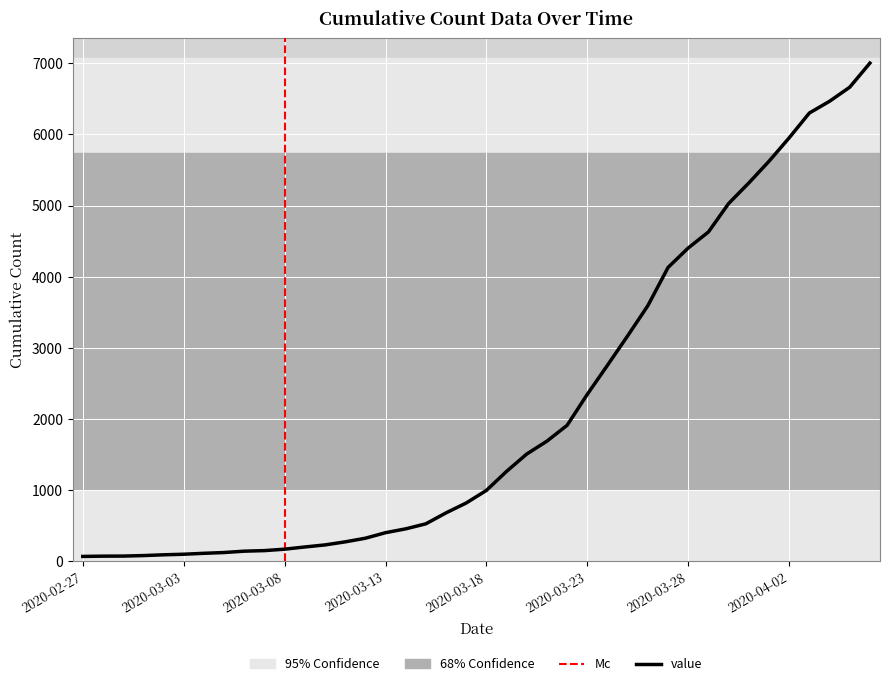

What is the label of the 10th point from the right?

2020-03-28